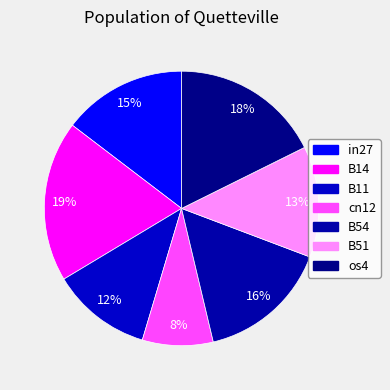

Count the number of slices in the pie.

7